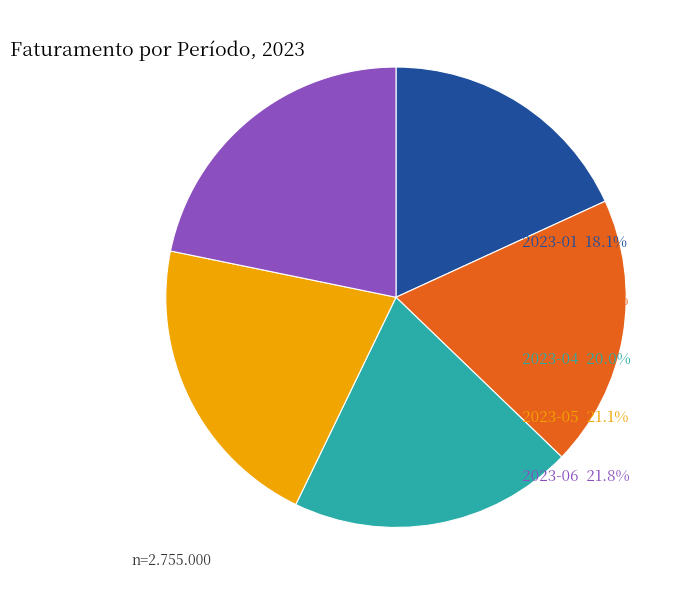

How many segments does this pie chart have?

5